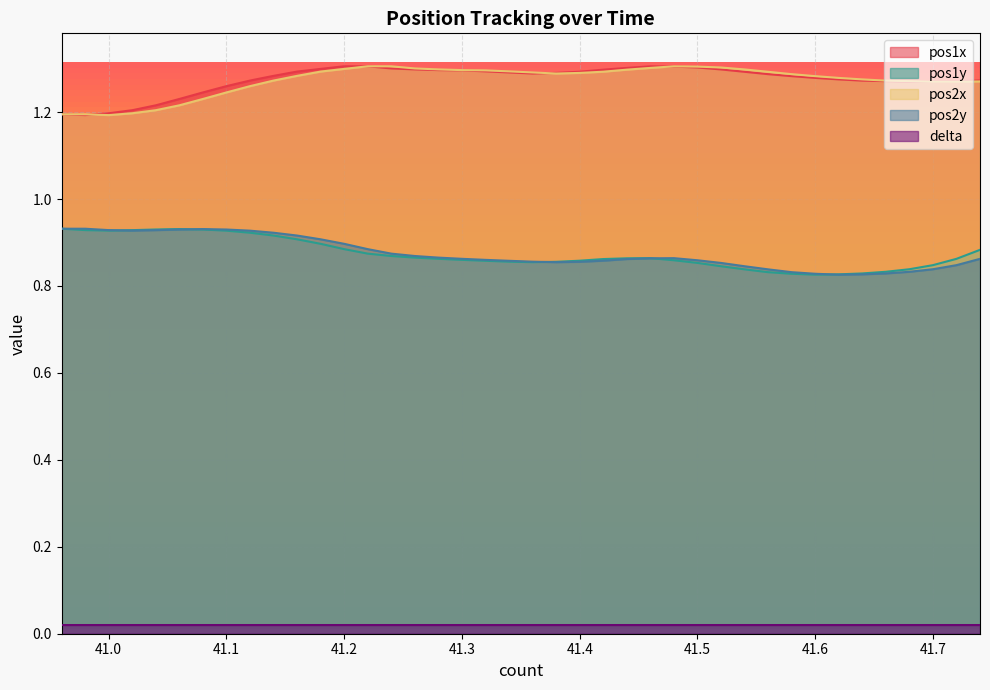

Which series has the largest total across all categories?

pos1x